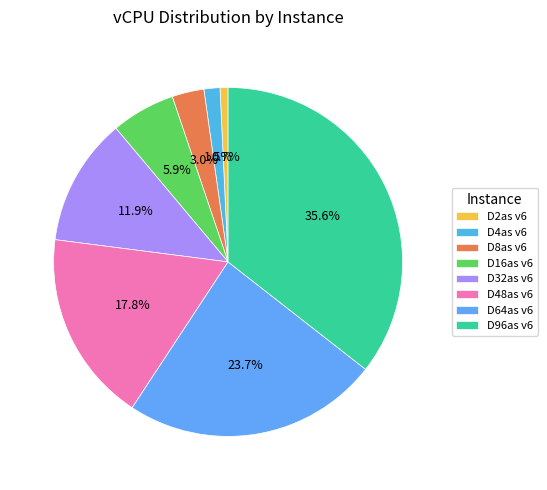

To the nearest percent, what is the difference between the D96as v6 and D8as v6 slice percentages?

33%